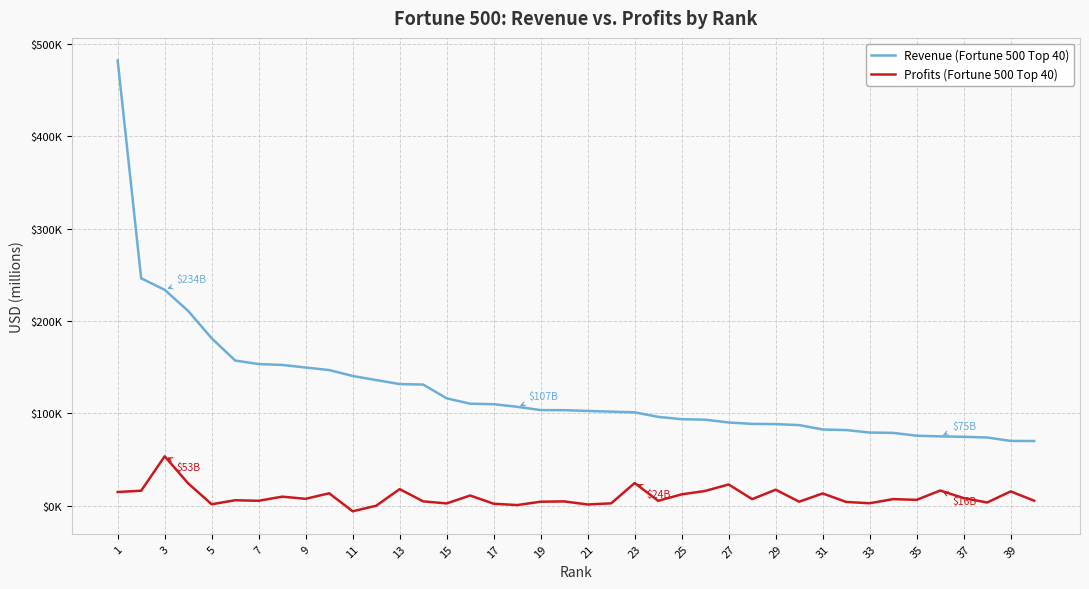

Which series has the widest spread of values?

Revenue (Fortune 500 Top 40)